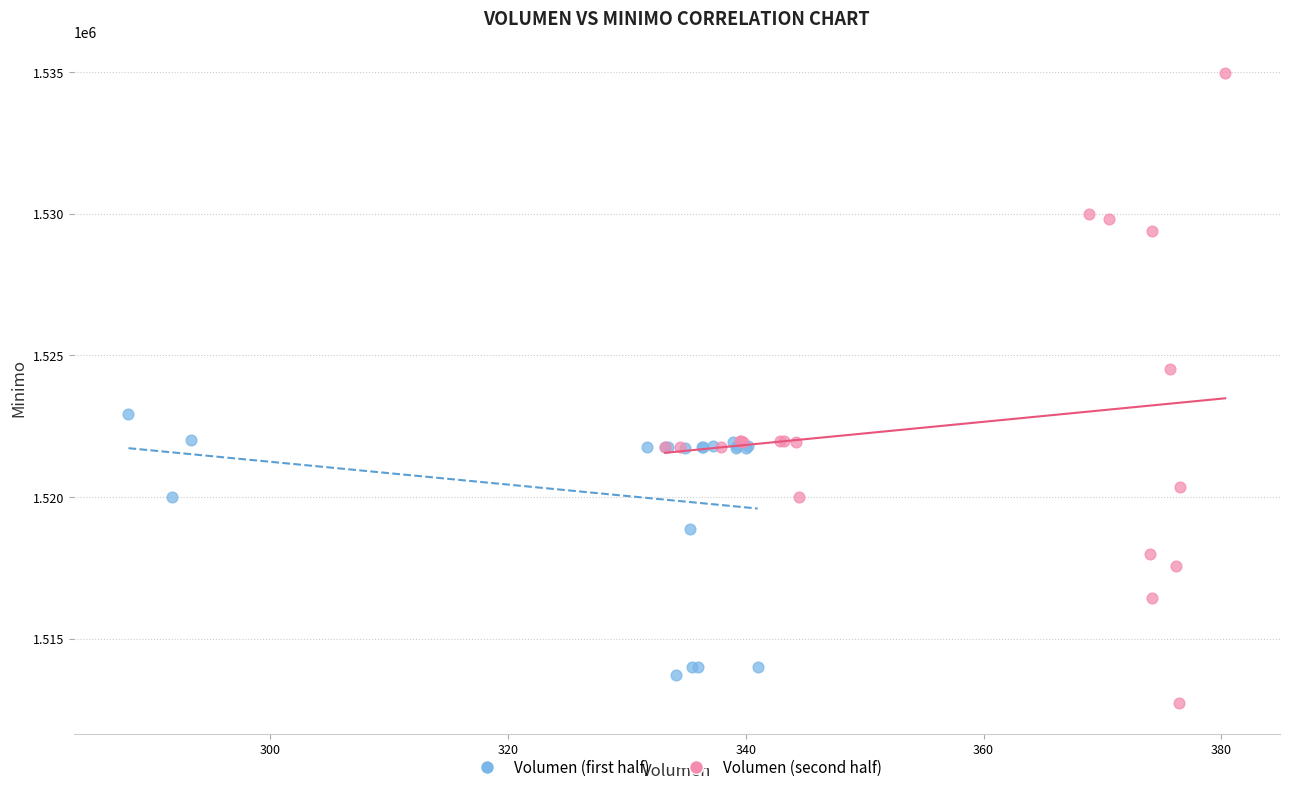

Which series reaches the maximum Y coordinate?

Volumen (second half)